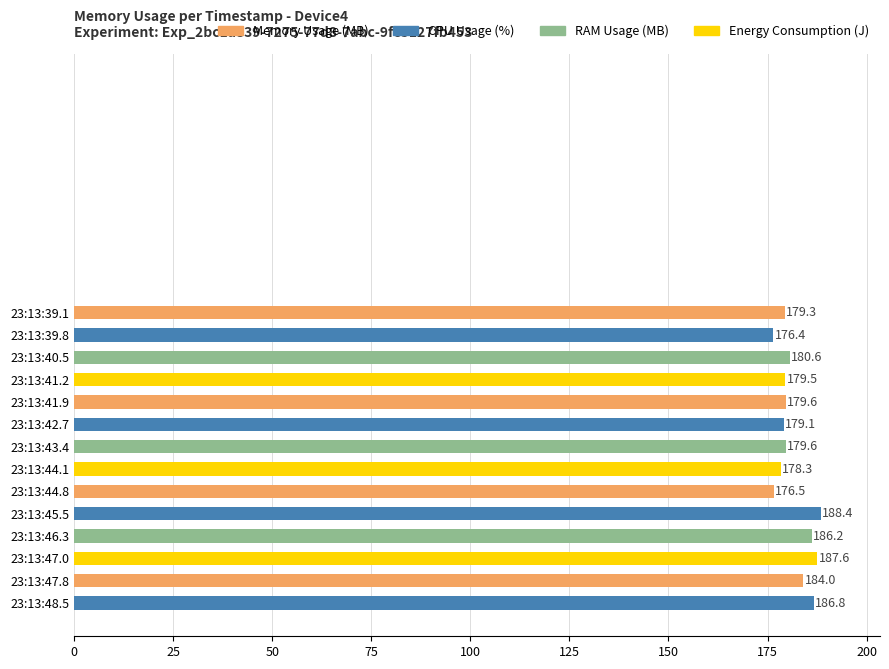

What position from the top is 23:13:39.1?

1